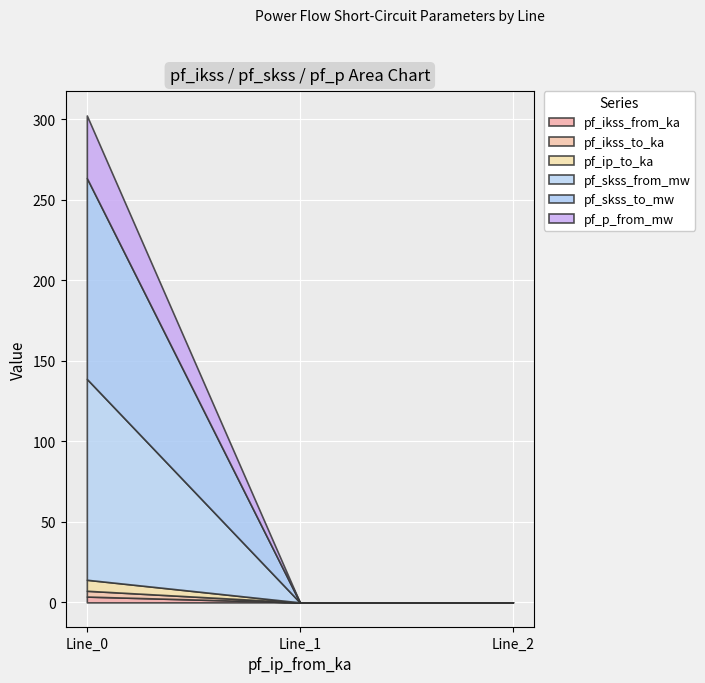

Which series has the largest total across all categories?

pf_skss_from_mw